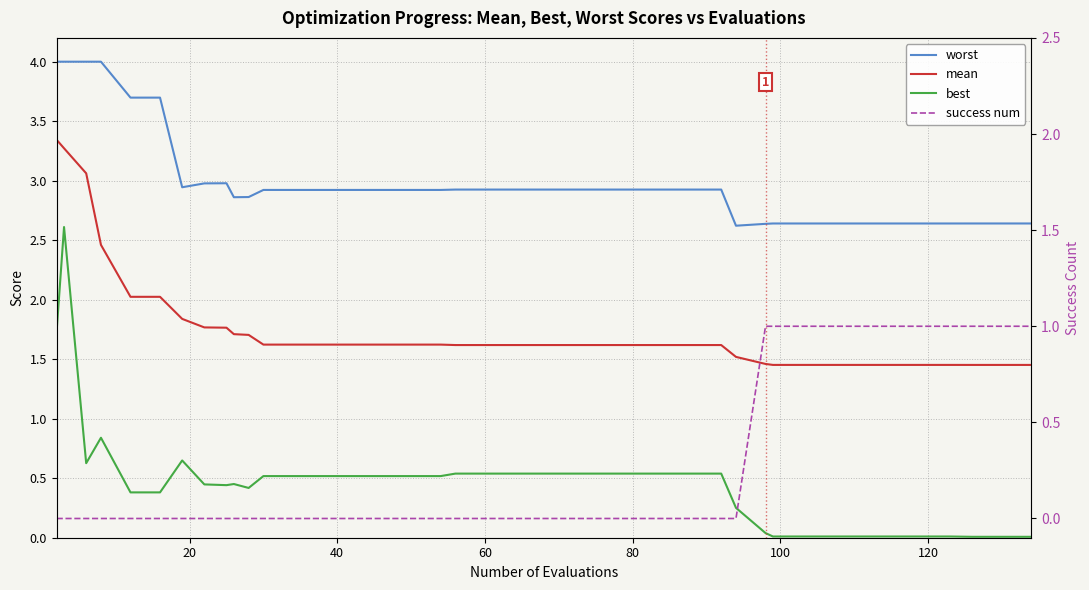

Reading left to right, what are all the values shown in this chart?

worst: 4.0	4.0	4.0	4.0	3.7	3.7	2.9	3.0	3.0	2.9	2.9	2.9	2.9	2.9	2.9	2.9	2.9	2.9	2.9	2.9	2.9	2.9	2.9	2.9	2.9	2.9	2.9	2.9	2.6	2.6	2.6	2.6	2.6	2.6	2.6	2.6	2.6	2.6	2.6	2.6
mean: 3.3	3.3	3.1	2.5	2.0	2.0	1.8	1.8	1.8	1.7	1.7	1.6	1.6	1.6	1.6	1.6	1.6	1.6	1.6	1.6	1.6	1.6	1.6	1.6	1.6	1.6	1.6	1.6	1.5	1.5	1.5	1.5	1.5	1.5	1.5	1.5	1.5	1.5	1.5	1.5
best: 1.7	2.6	0.6	0.8	0.4	0.4	0.6	0.4	0.4	0.5	0.4	0.5	0.5	0.5	0.5	0.5	0.5	0.5	0.5	0.5	0.5	0.5	0.5	0.5	0.5	0.5	0.5	0.5	0.3	0.0	0.0	0.0	0.0	0.0	0.0	0.0	0.0	0.0	0.0	0.0
success num: 0.0	0.0	0.0	0.0	0.0	0.0	0.0	0.0	0.0	0.0	0.0	0.0	0.0	0.0	0.0	0.0	0.0	0.0	0.0	0.0	0.0	0.0	0.0	0.0	0.0	0.0	0.0	0.0	0.0	1.0	1.0	1.0	1.0	1.0	1.0	1.0	1.0	1.0	1.0	1.0